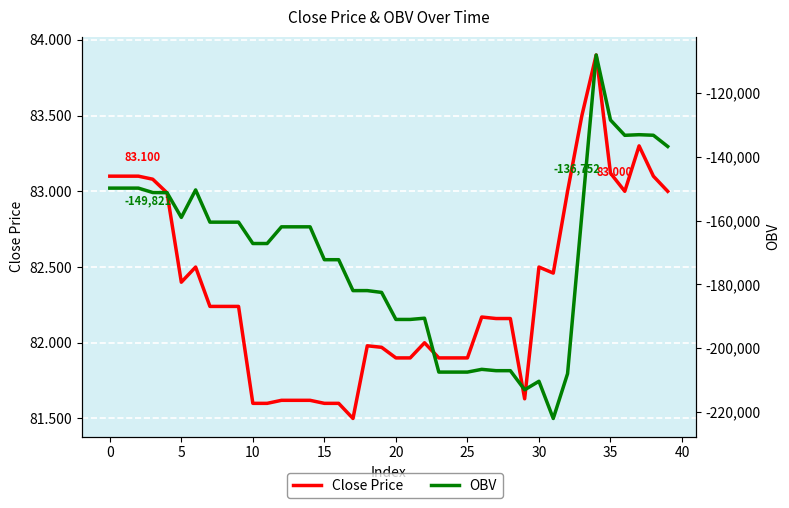

What is the approximate value of Close Price at 18?

82.0